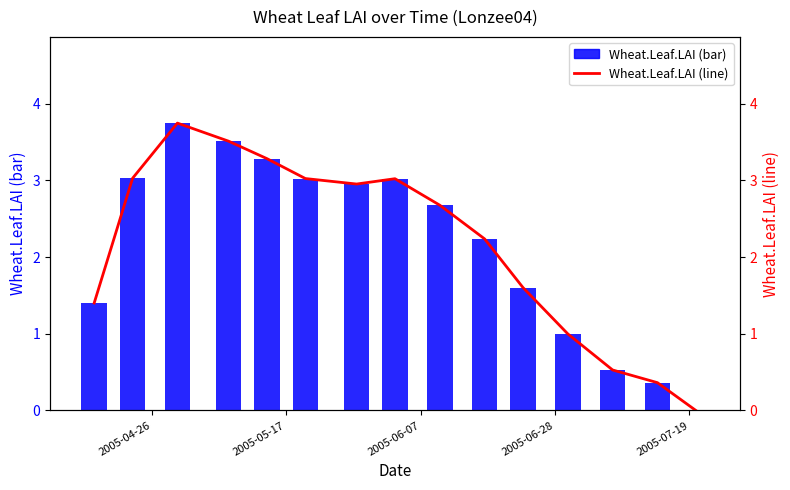

What is the difference between the maximum and second lowest values in the Wheat.Leaf.LAI (line) series?

3.4